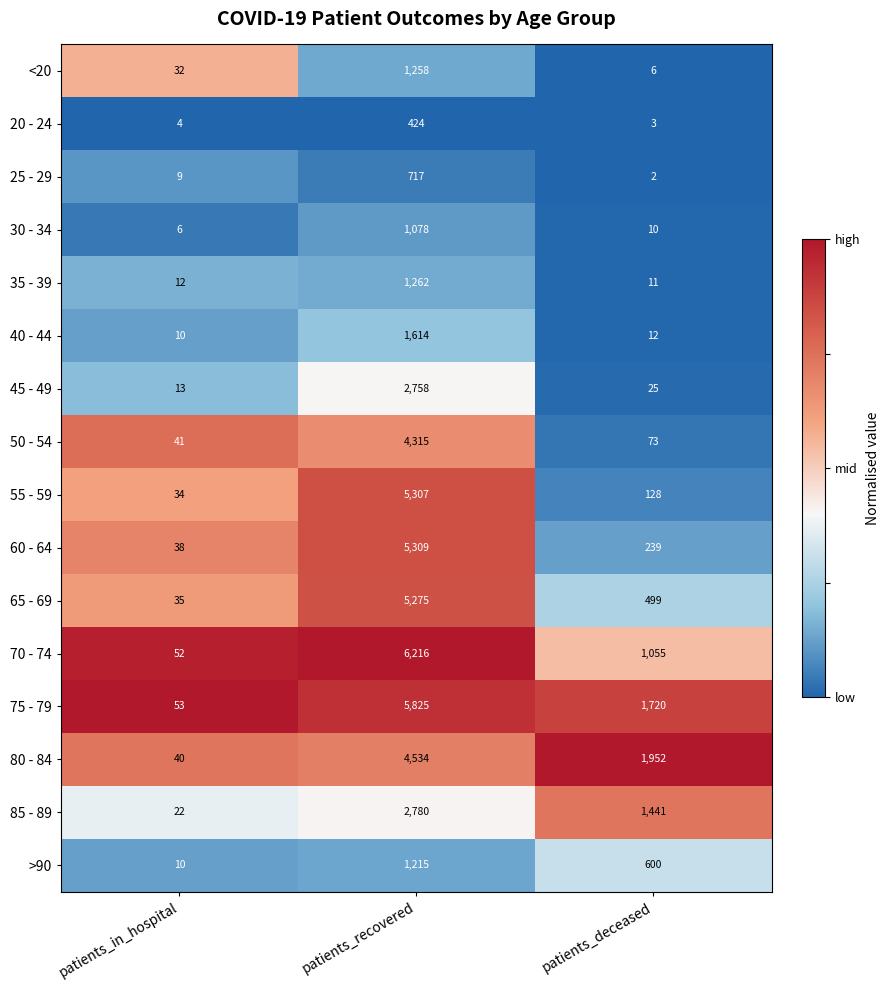

True or false: 65 - 69 has a value of 5275 at patients_recovered.

True